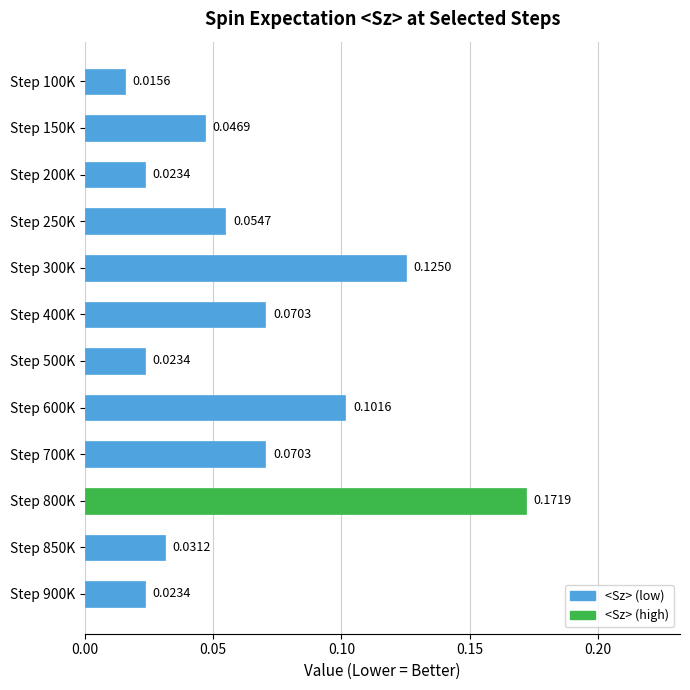

At which category does the chart reach its peak across all series?

Step 800K